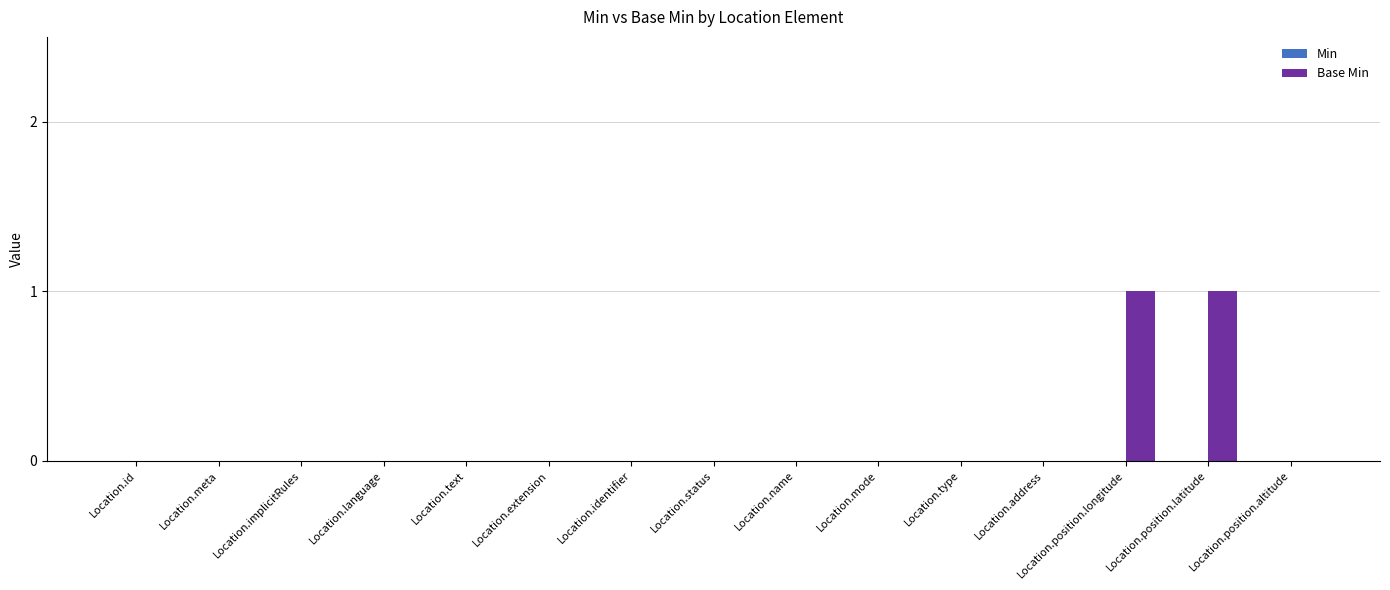

Which has a higher value, Location.type or Location.position.latitude?

Location.position.latitude